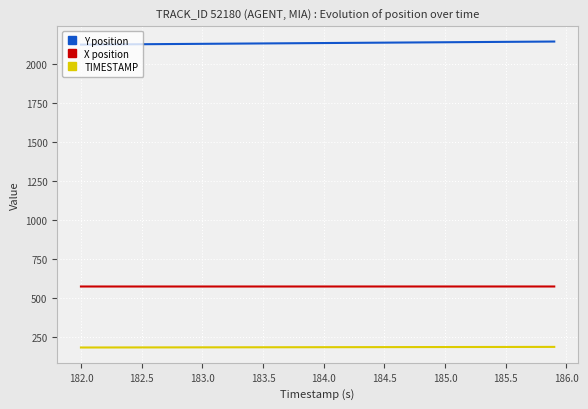

List the series in order of their overall mean, lowest first.

TIMESTAMP, X position, Y position